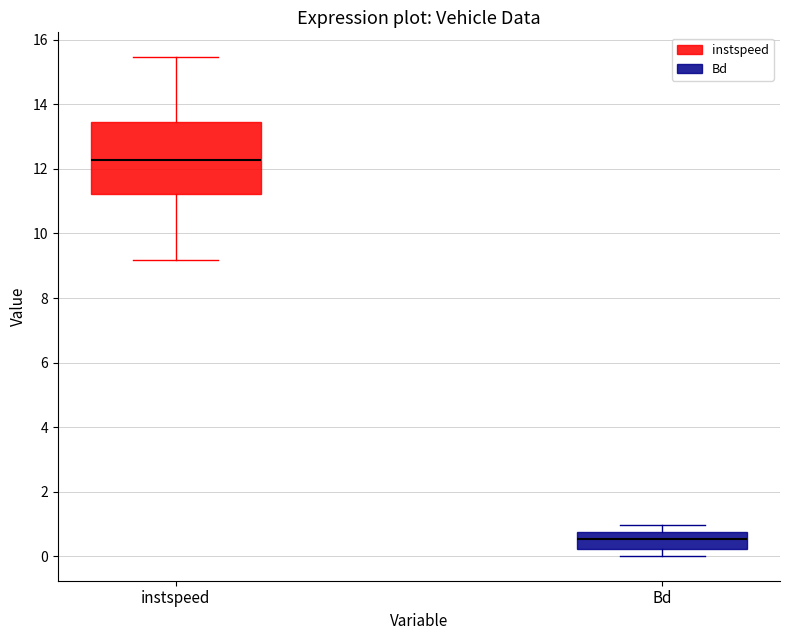

Comparing the boxes themselves (not the whiskers), which one is the tallest?

instspeed